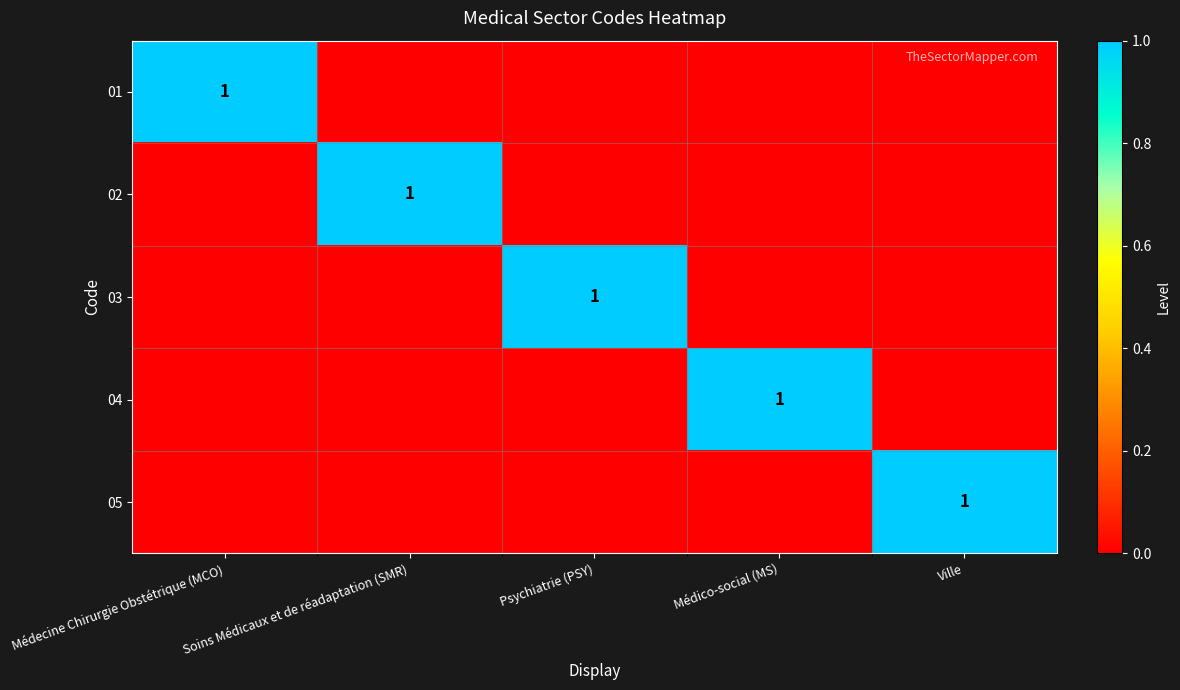

Is it true that 05 equals 0 at Ville?

False